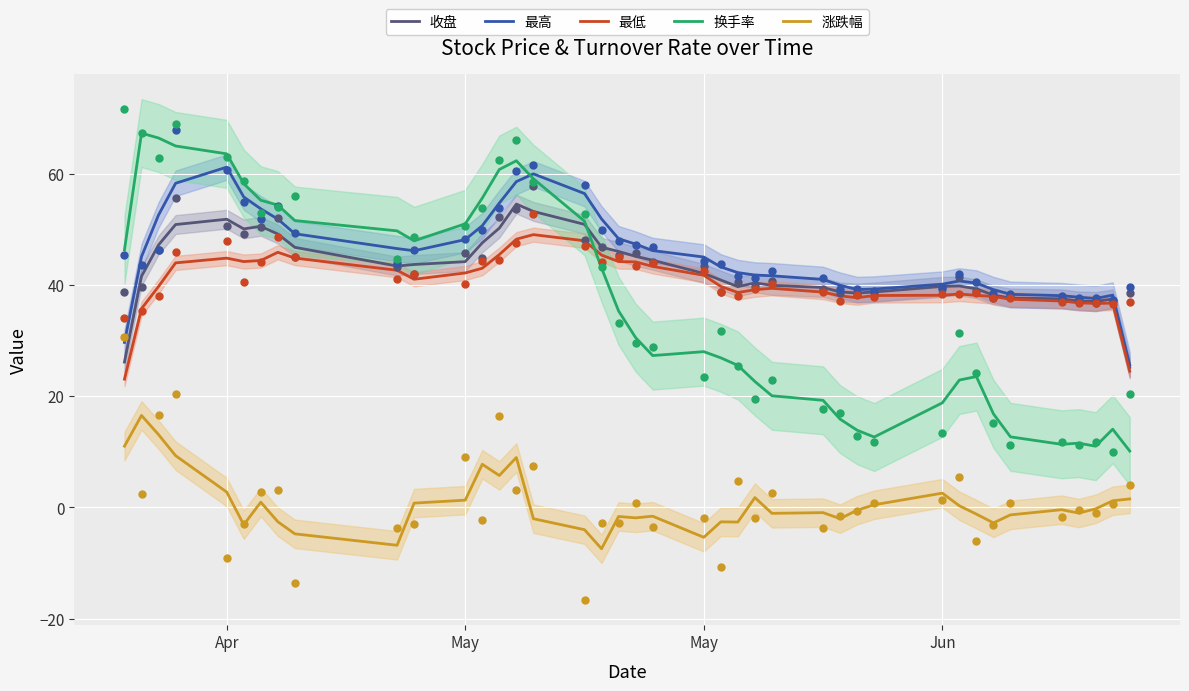

Which series has the largest Y range (max minus min)?

换手率